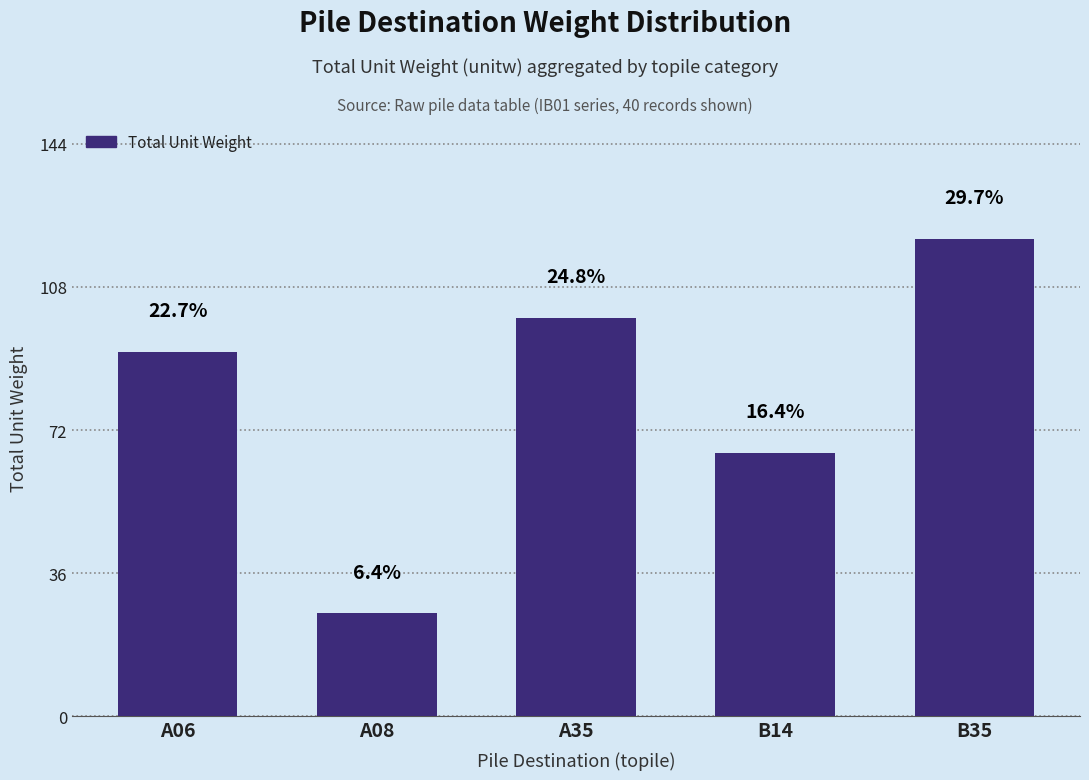

True or false: the data shows 25.8 at A08.

True